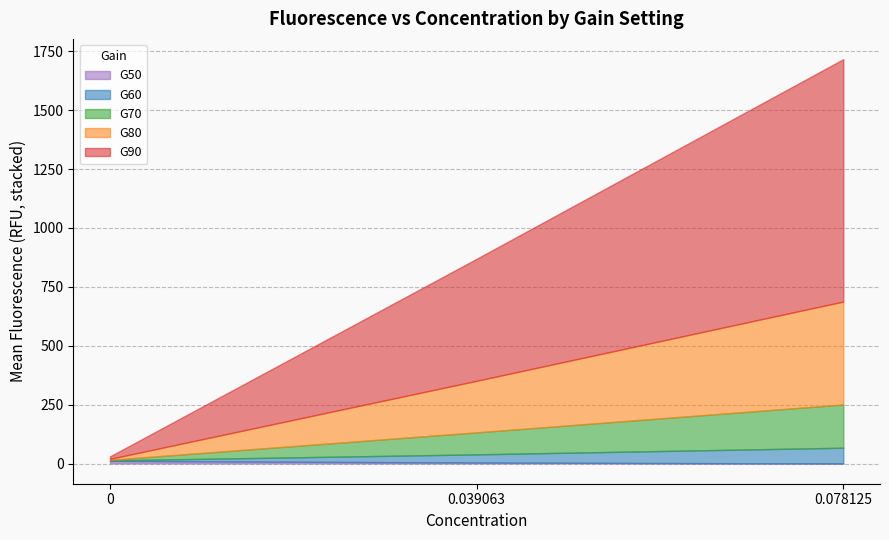

What is the sum of the G70 values at 0.0 and 0.0?

188